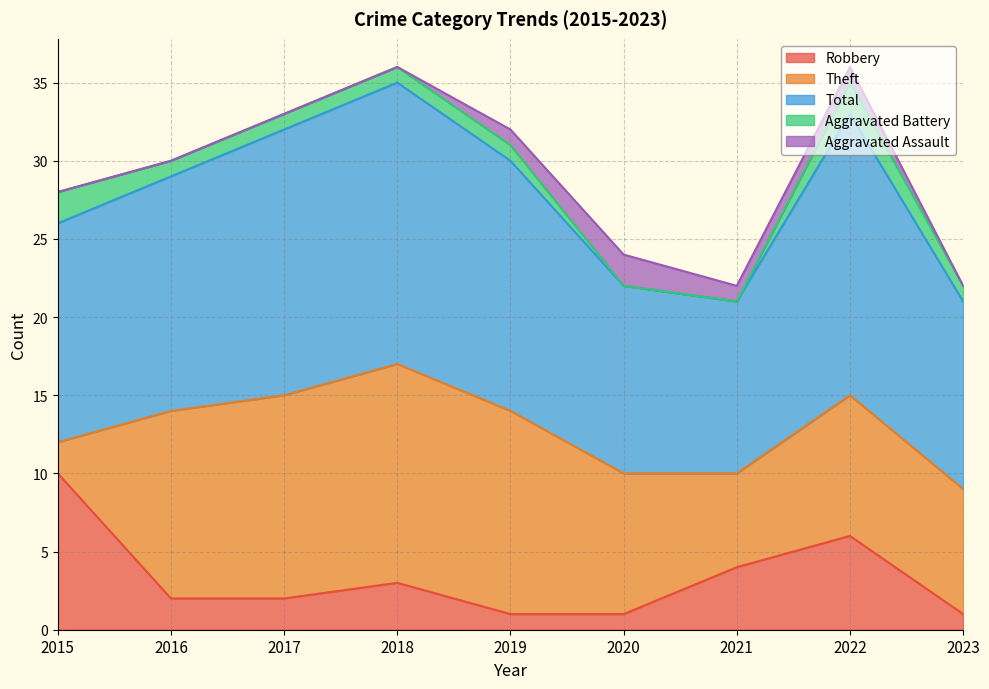

What is the difference between the Total values at 2023 and 2018?

6